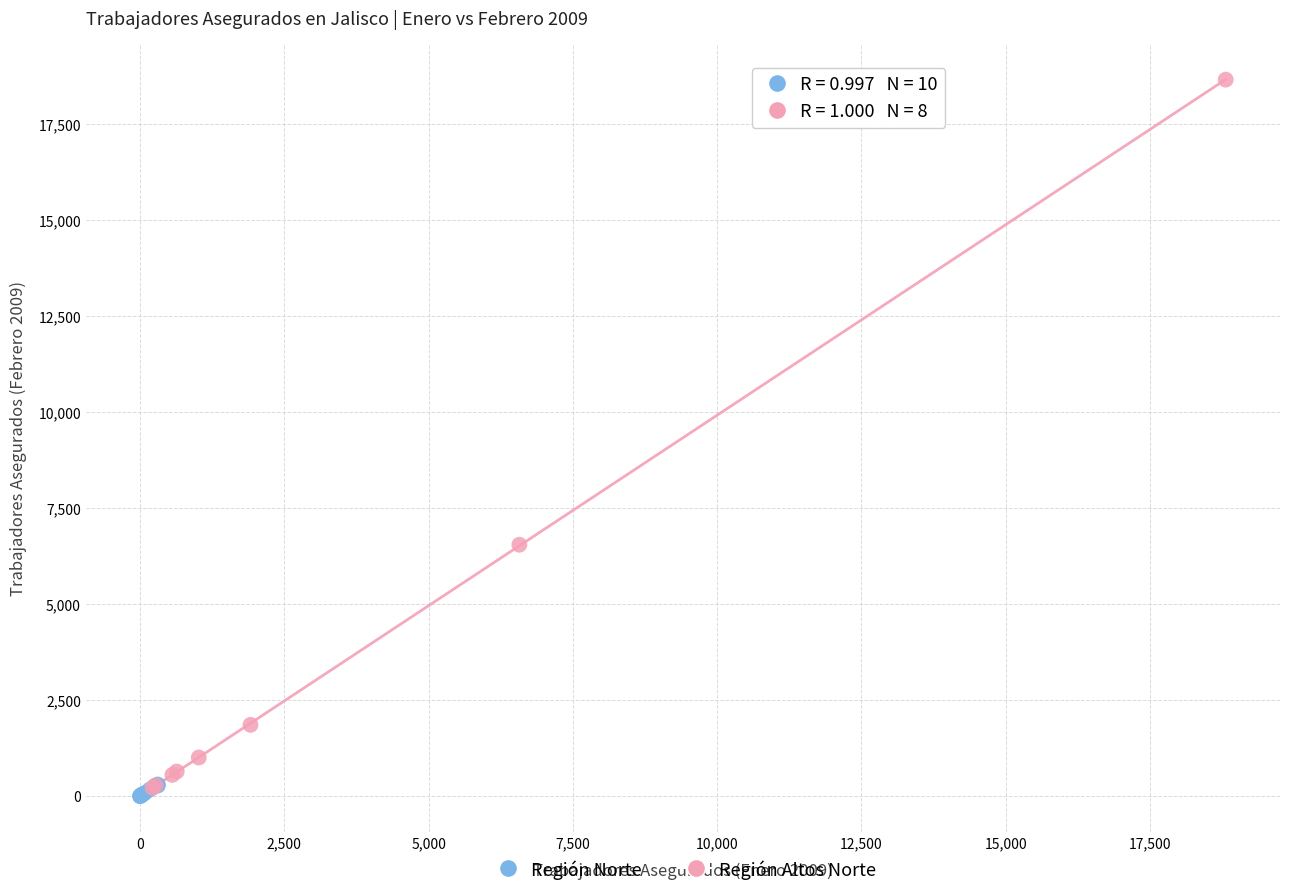

Which series reaches the minimum Y coordinate?

Región Norte